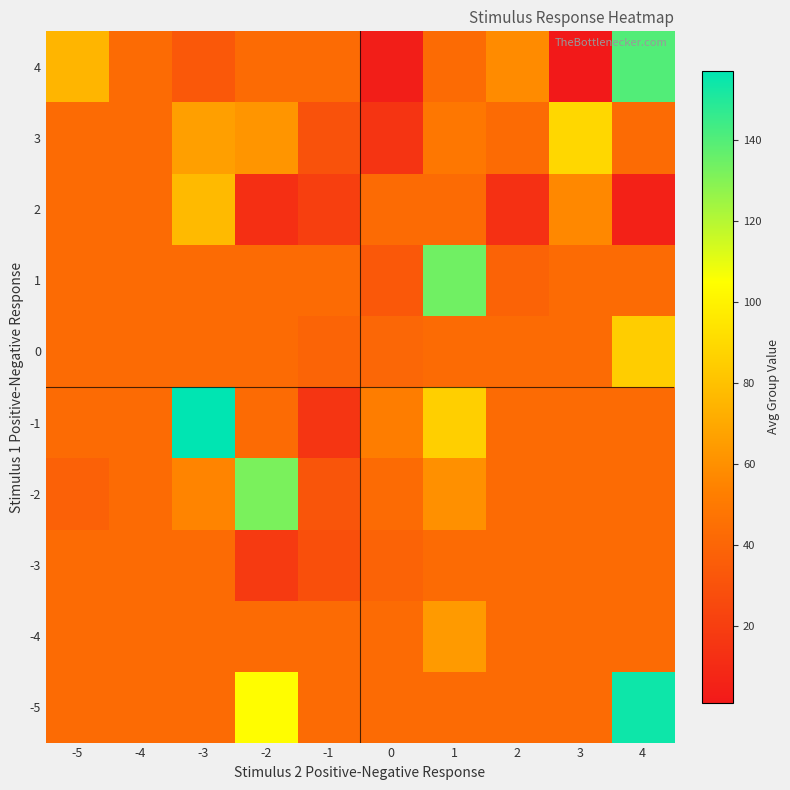

What is the greatest value displayed?

157.0